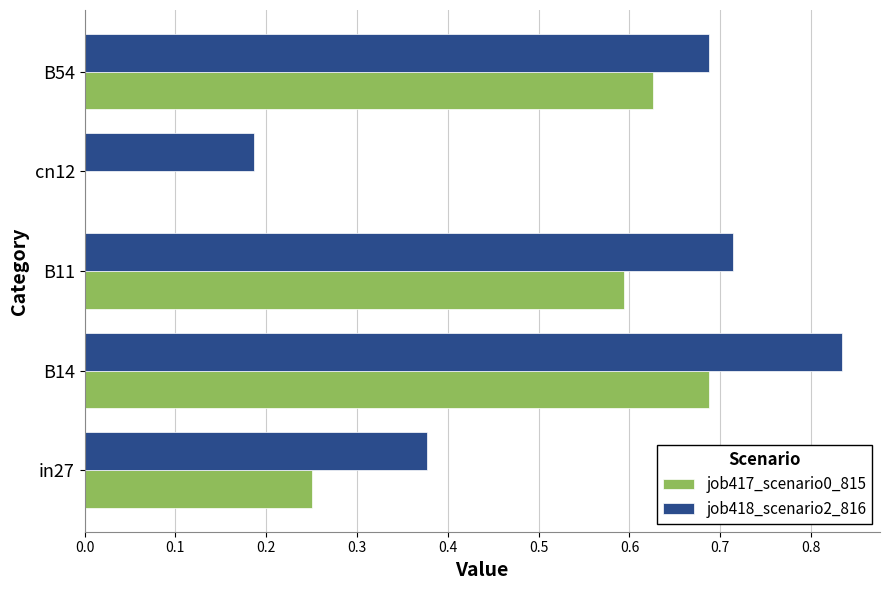

Between in27 and cn12, which series saw the biggest shift?

job417_scenario0_815